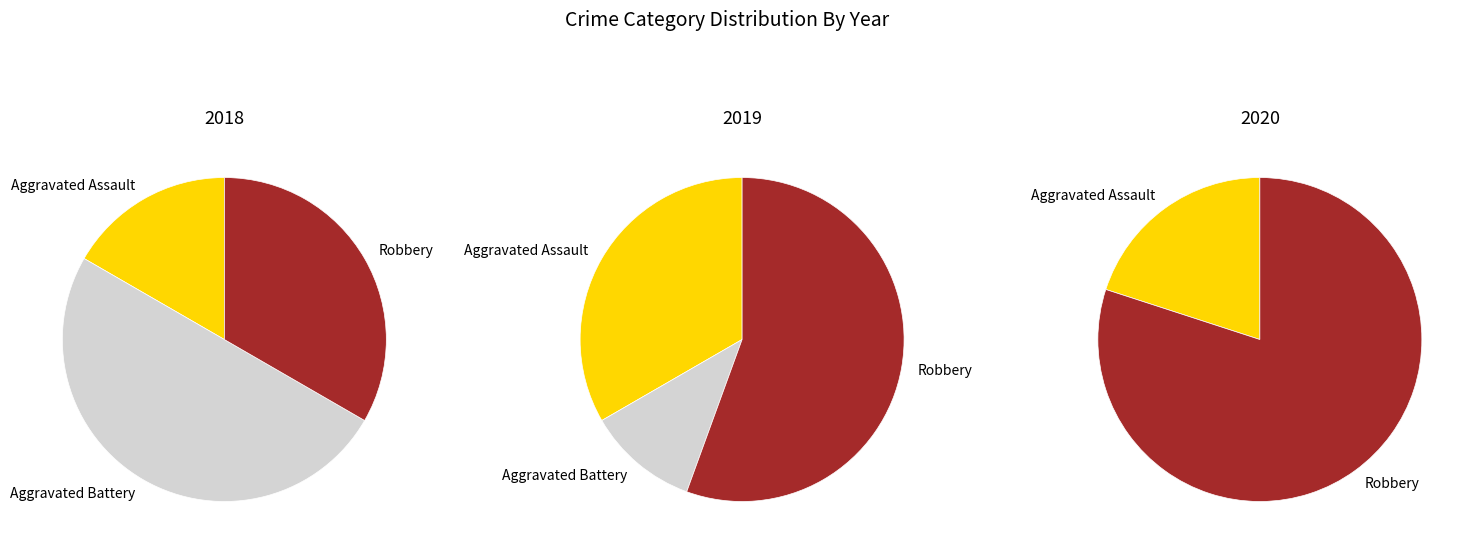

To the nearest percent, what portion does Robbery represent?

56%